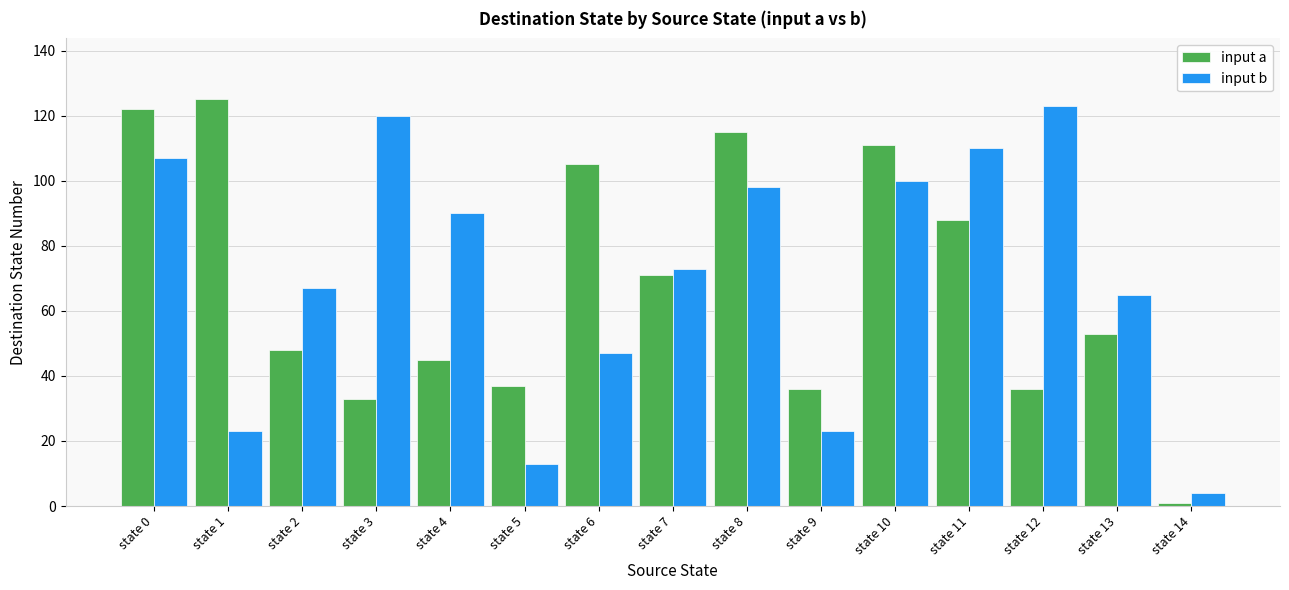

At which category is the sum across all series the highest?

state 0